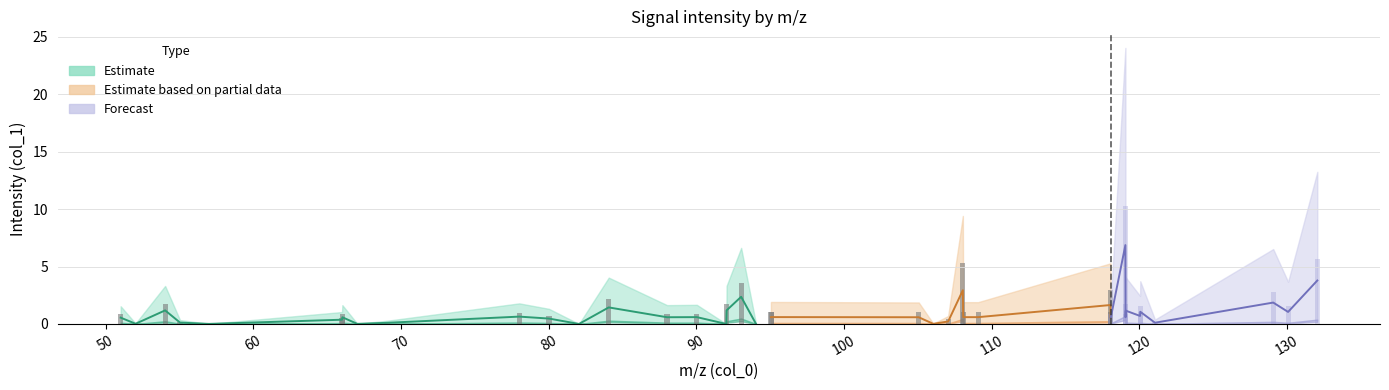

Reading left to right, list all the values displayed in this chart.

0=0.6	1=0.0	2=1.2	3=0.1	4=0.0	5=0.0	6=0.4	7=0.6	8=0.0	9=0.1	10=0.6	11=0.5	12=0.0	13=1.4	14=0.6	15=0.6	16=0.0	17=1.2	18=2.4	19=0.0	20=0.6	21=0.6	22=0.6	23=0.0	24=0.2	25=2.9	26=0.6	27=0.6	28=1.6	29=0.6	30=0.6	31=6.9	32=0.6	33=1.2	34=0.7	35=1.1	36=0.1	37=1.9	38=1.0	39=3.8